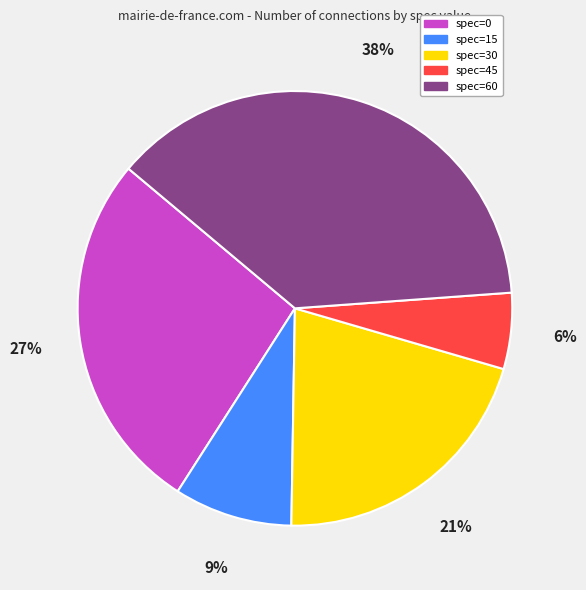

The spec=45 slice represents 6% of the pie. True or false?

True